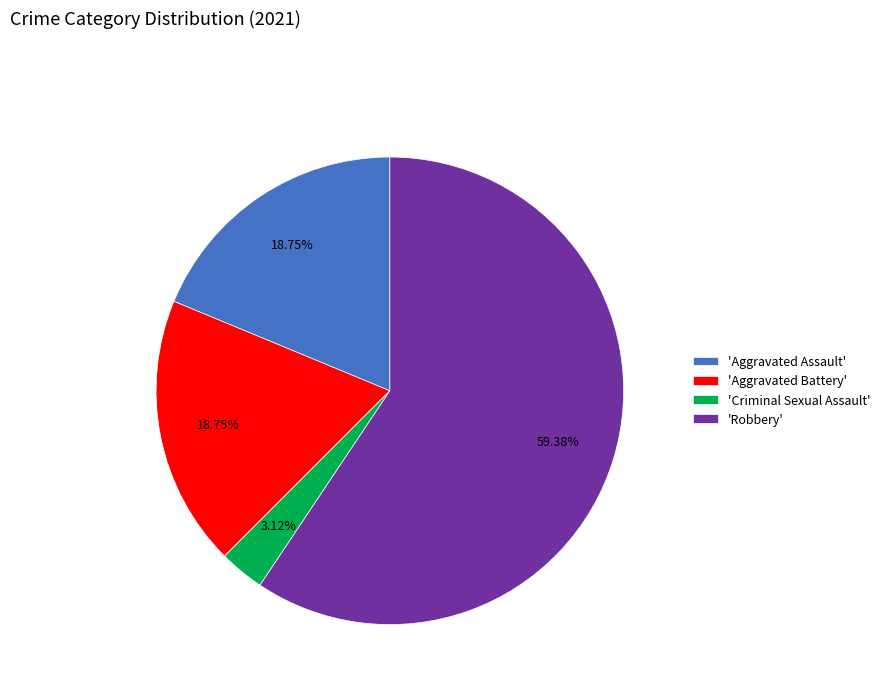

Which slice represents more than half of the pie?

'Robbery'